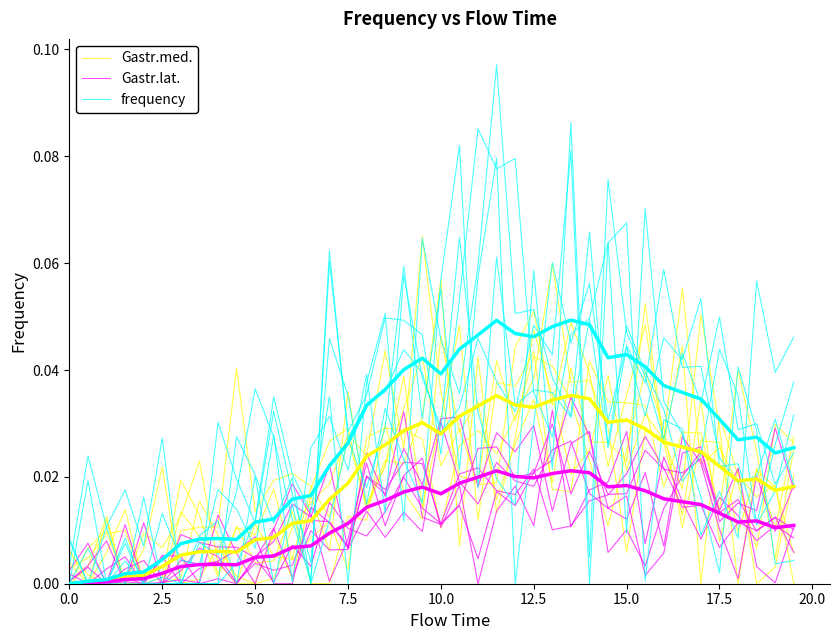

Does the chart have visible grid lines?

No